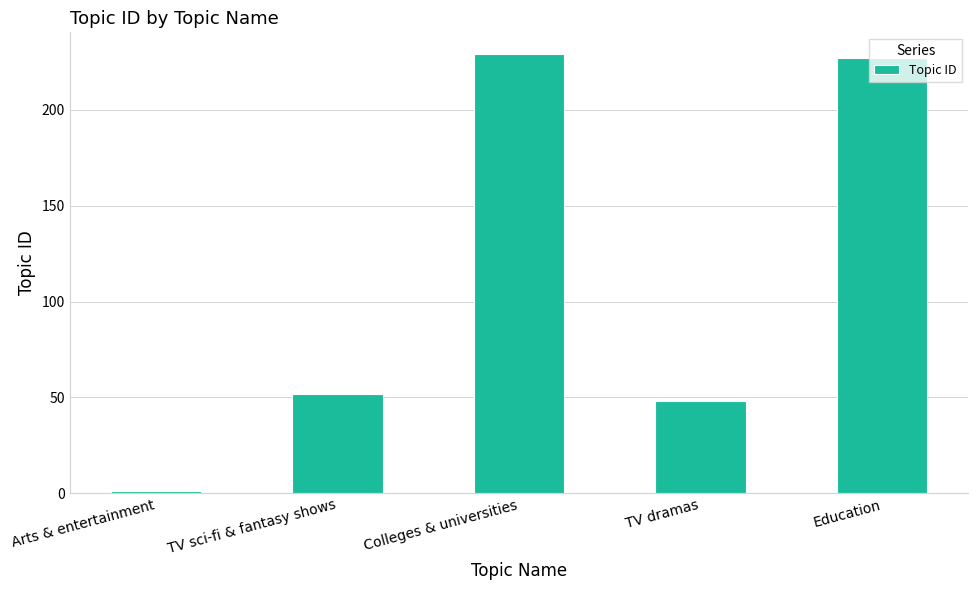

What is the approximate value at Colleges & universities, to the nearest 10?

230